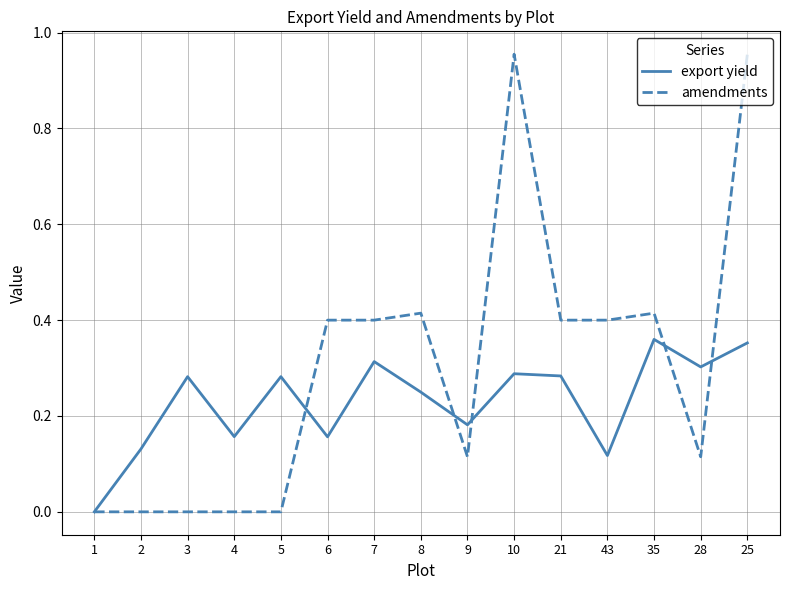

At which category is the sum across all series the highest?

25